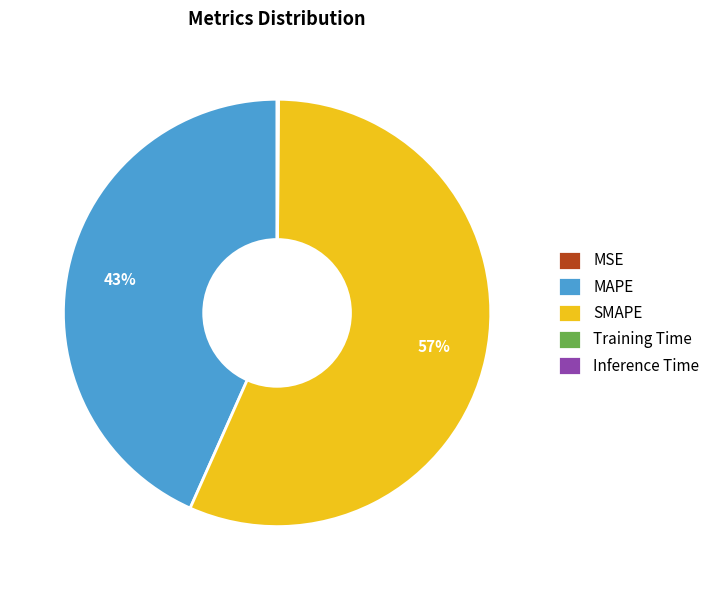

What percentage is the SMAPE slice, to the nearest percent?

57%